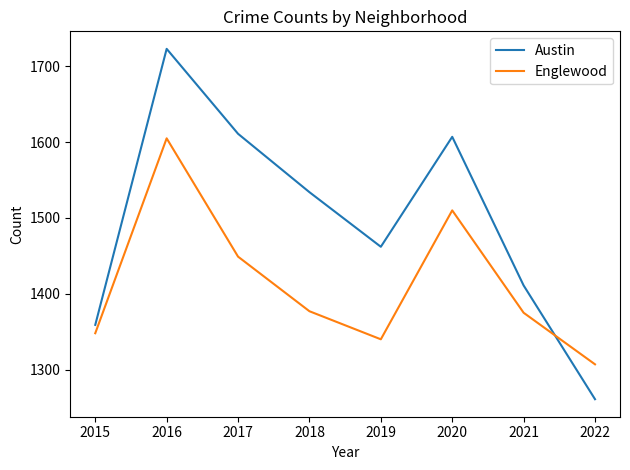

How many intersections are there between Englewood and Austin?

1